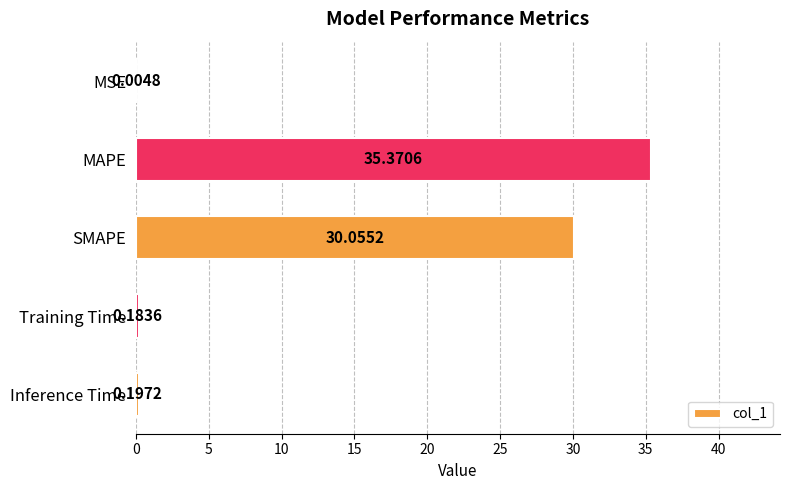

What is the sum of all values?

65.8